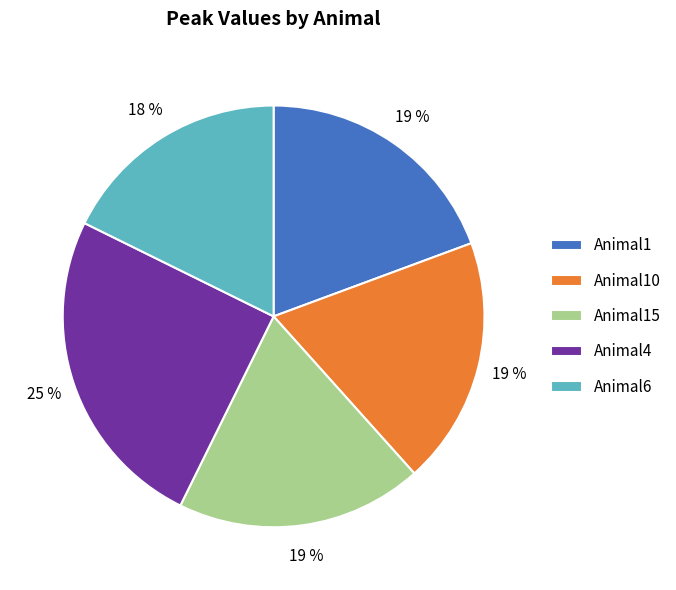

Is there any slice that represents more than half of the pie?

No